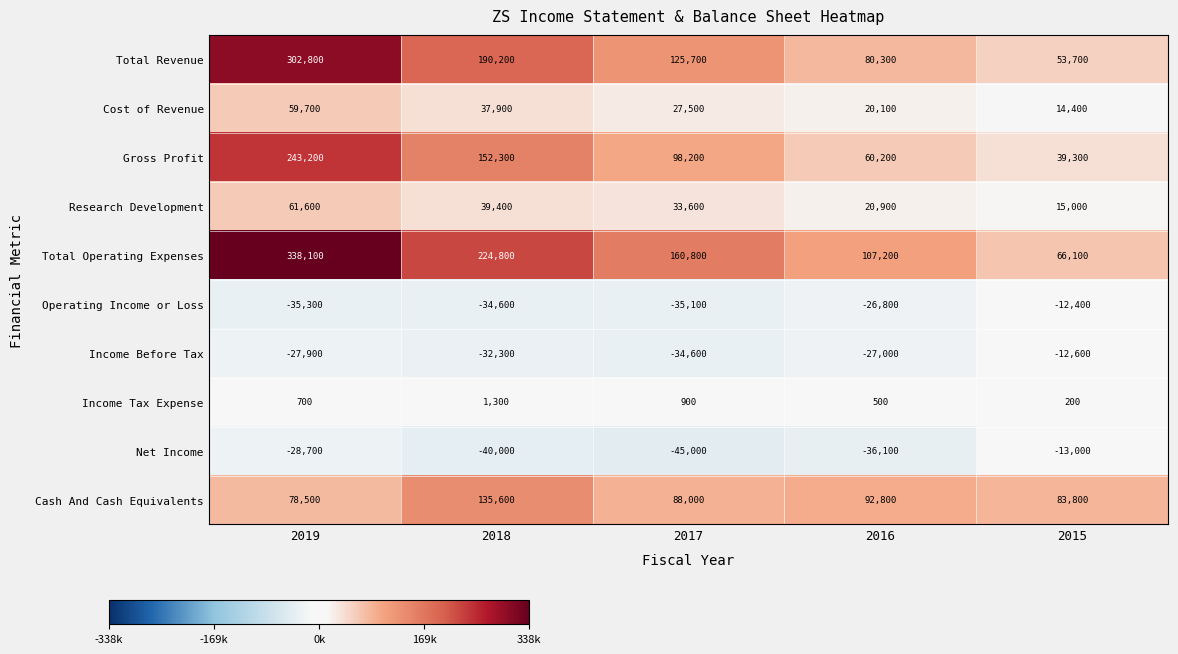

Count the Total Operating Expenses values in the range 107200 to 224800.

3